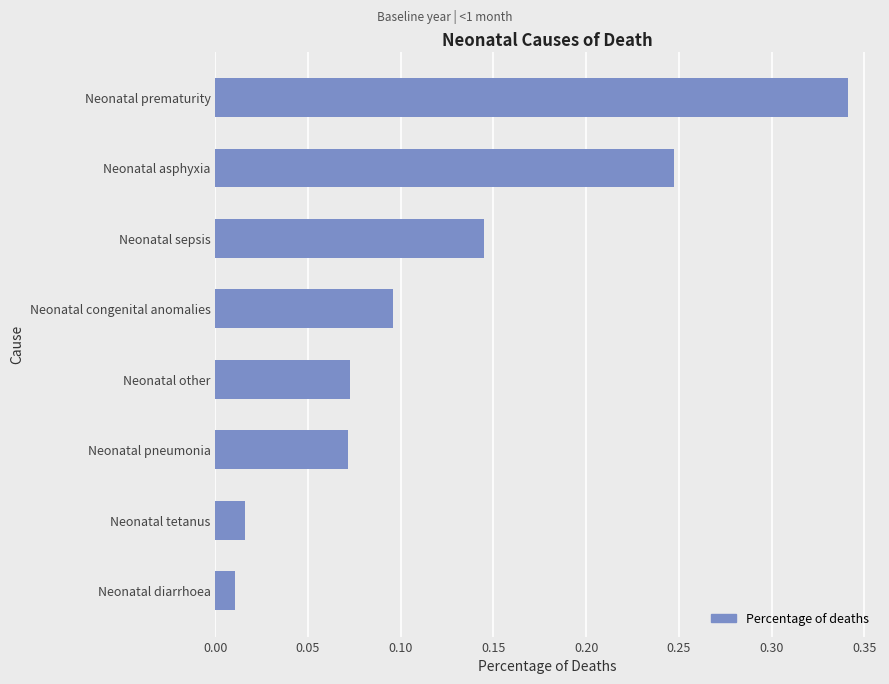

What is the sum of the values at Neonatal tetanus and Neonatal prematurity?

0.4